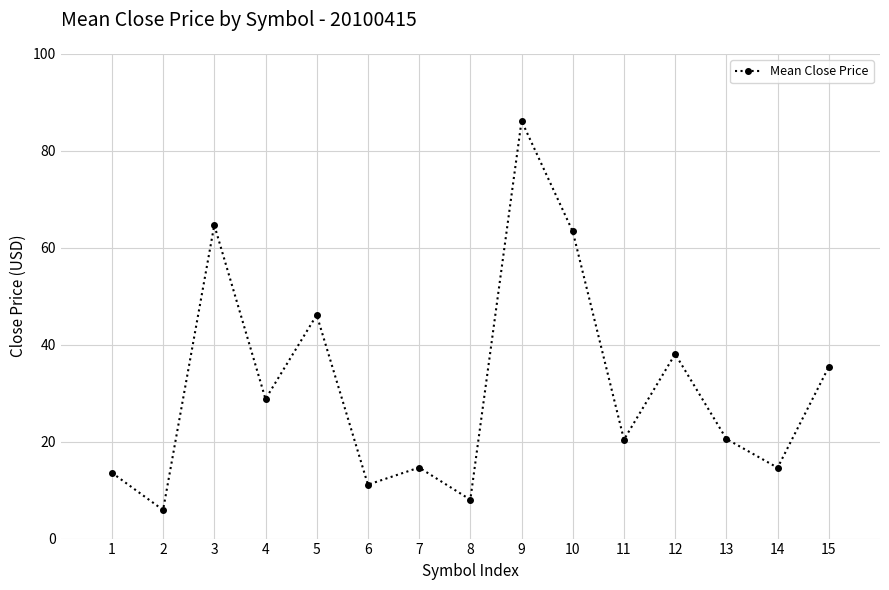

What is the smallest value displayed?

5.9